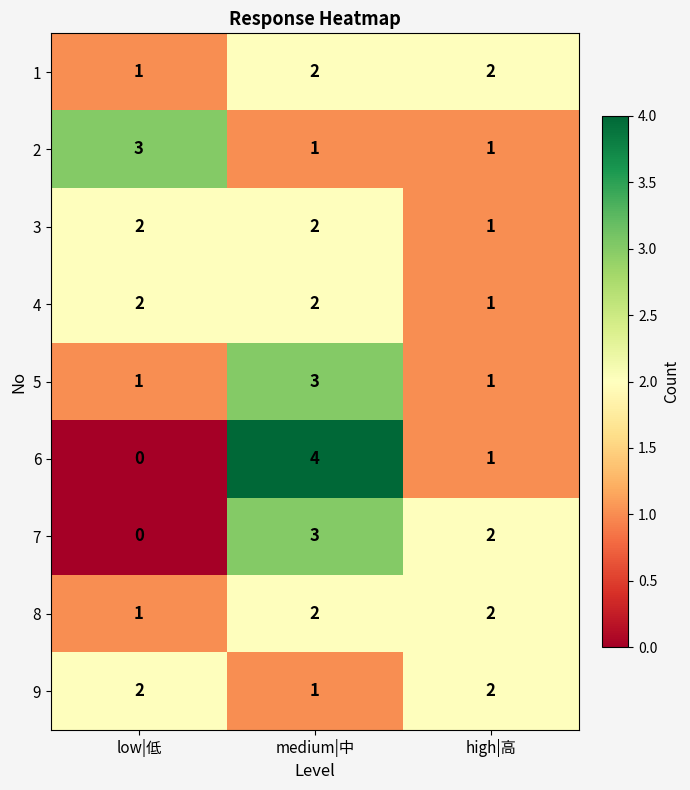

How many data points in 4 are less than 2?

1